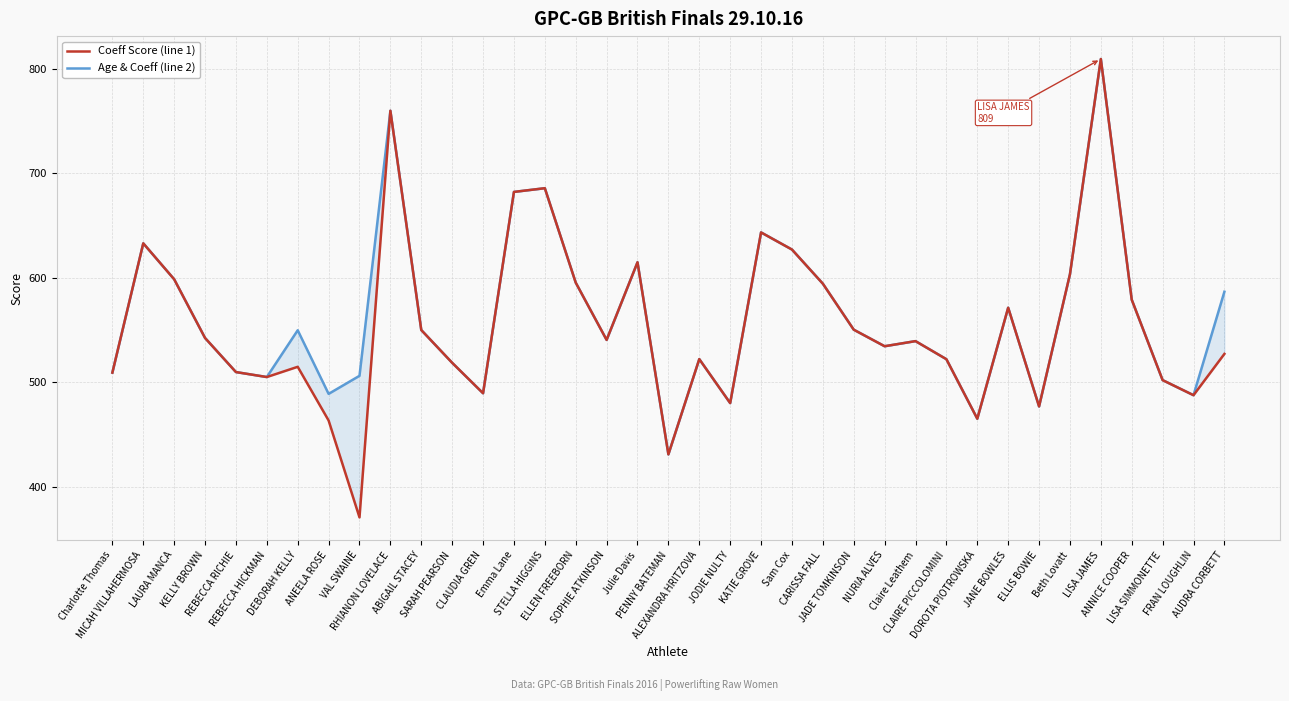

What is the value of the Age & Coeff (line 2) point at the 31st from the left?

476.7